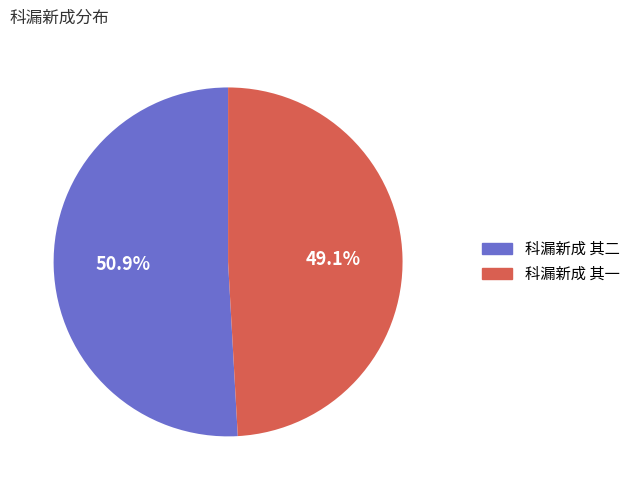

To the nearest percent, what is the average slice percentage?

50%